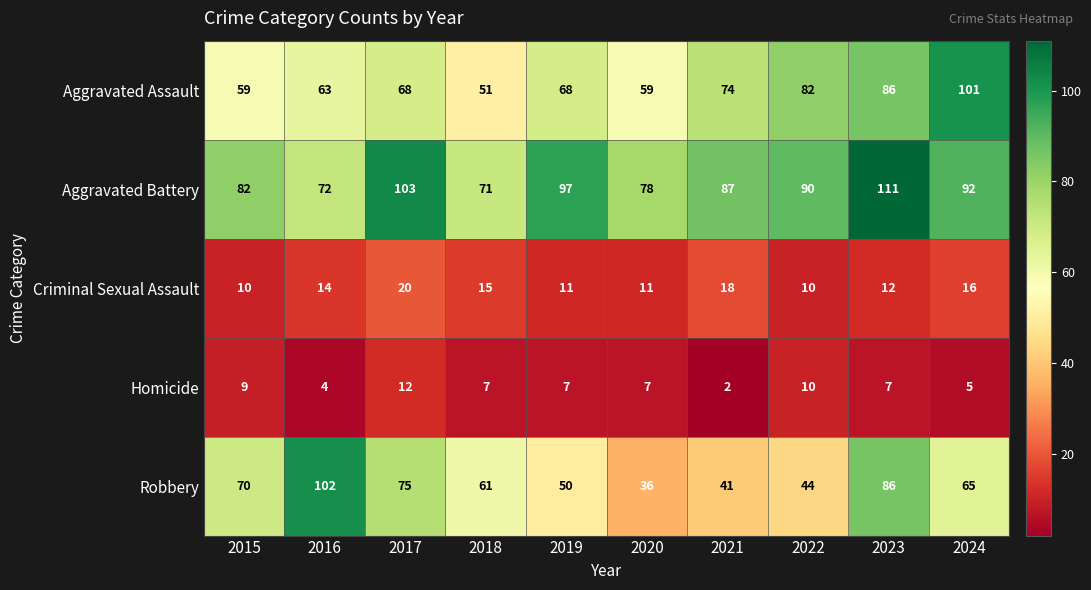

Rank the series at 2017 from highest to lowest value.

Aggravated Battery, Robbery, Aggravated Assault, Criminal Sexual Assault, Homicide